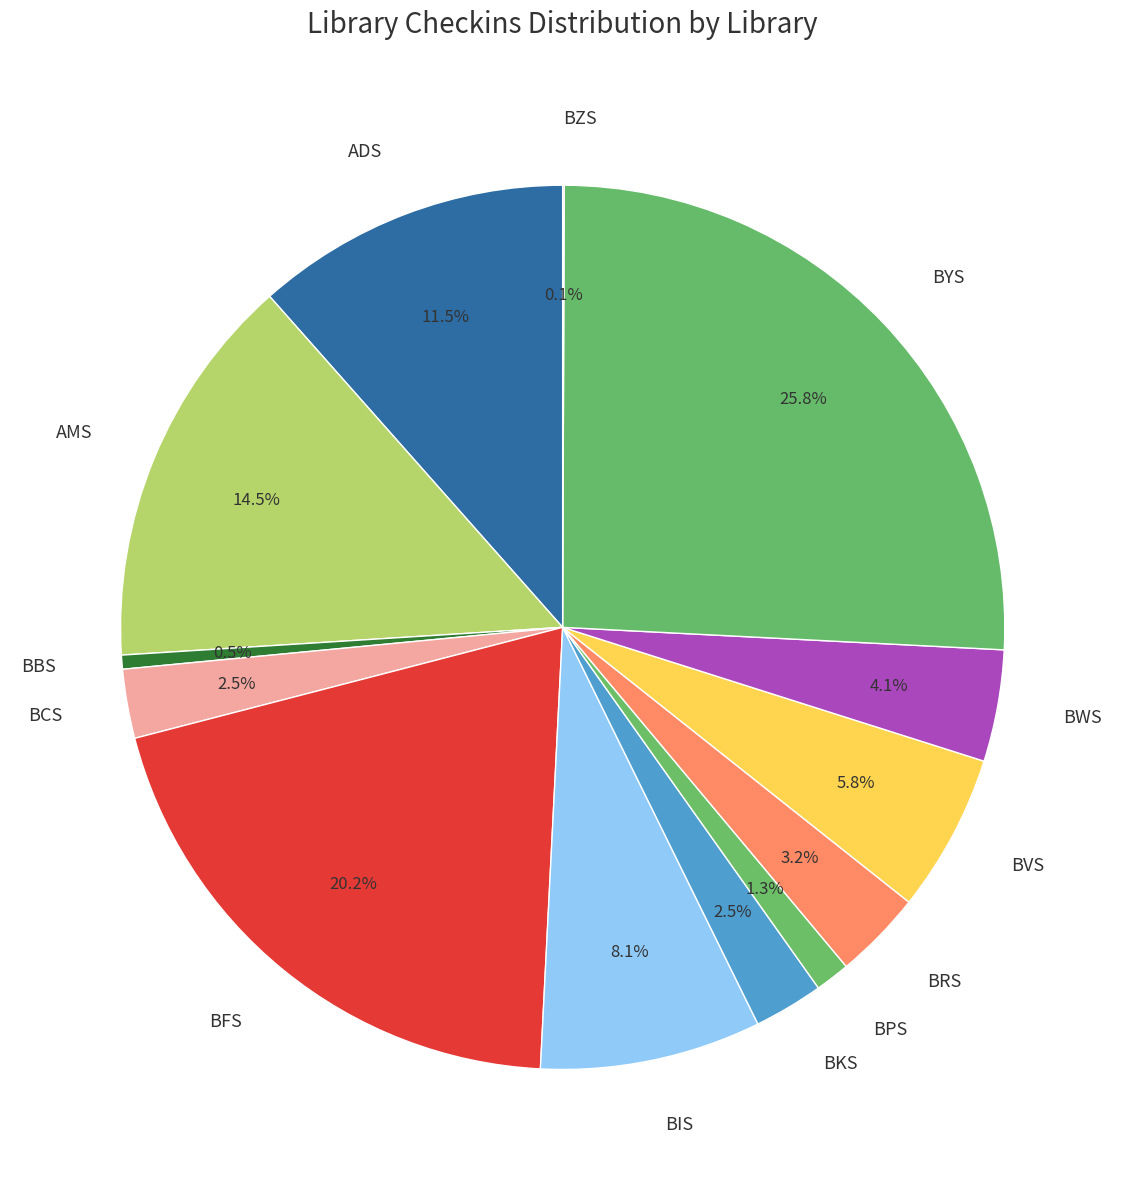

What percentage do ADS and BVS together represent?

17.3%